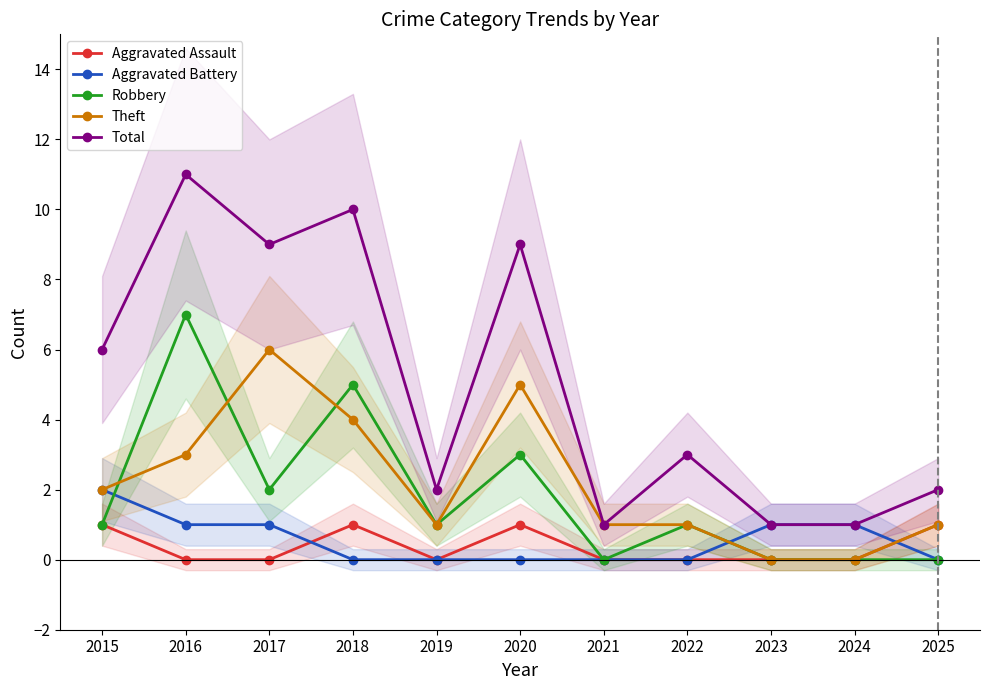

How many data points in Robbery are above 1?

4